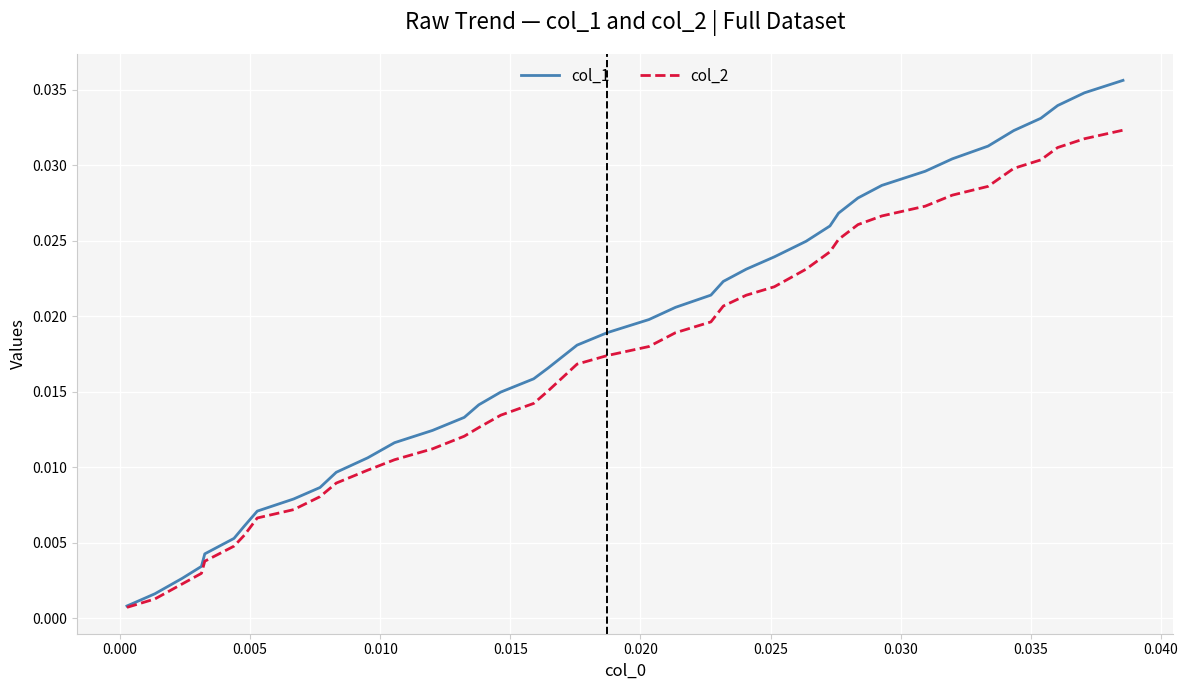

Rank the series by their maximum value, from lowest to highest.

col_2, col_1